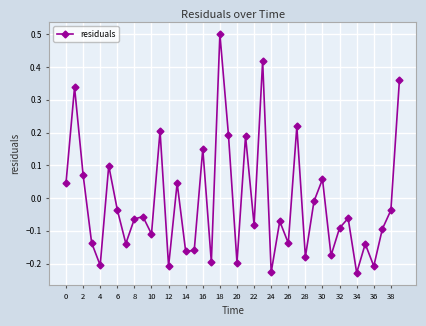

What is the difference between the maximum and minimum values?

0.7